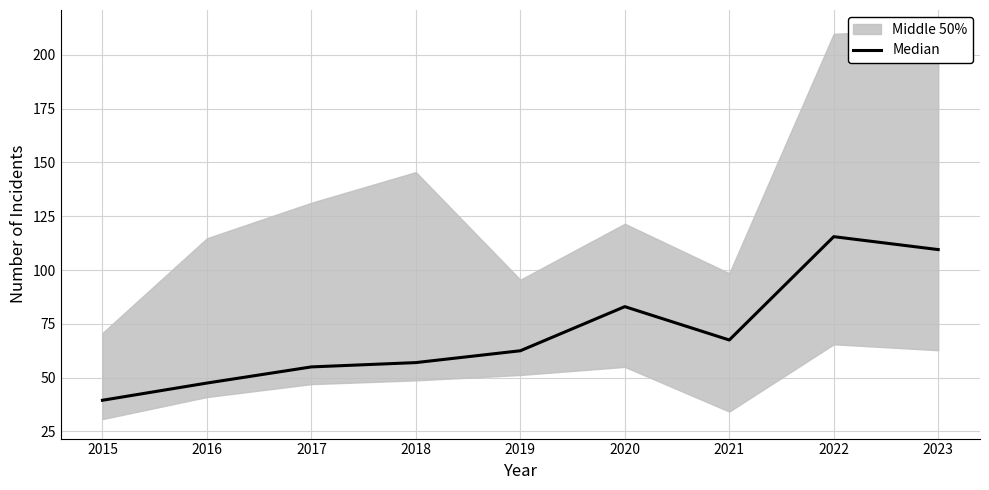

Between 2020 and 2018, which is larger?

2020